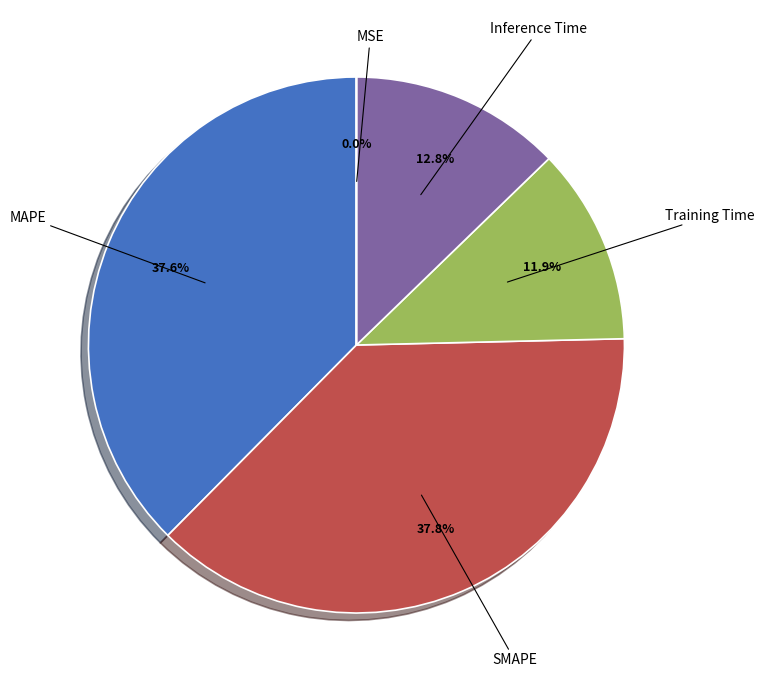

Is the sum of SMAPE and MAPE greater than half?

Yes